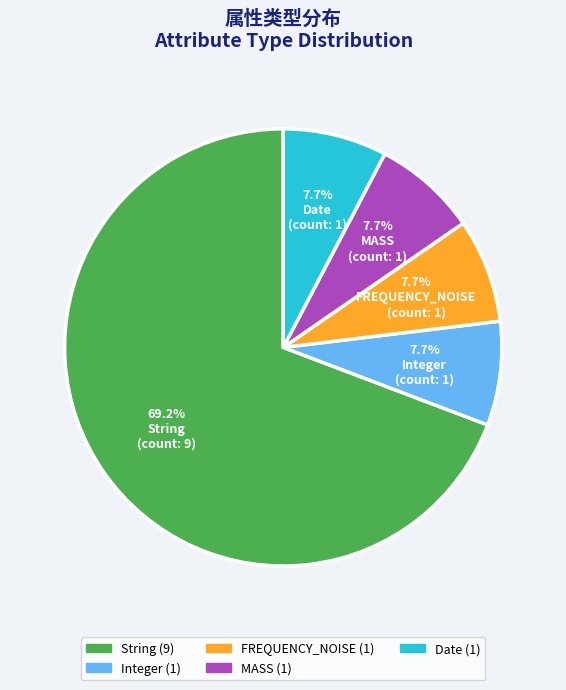

Count the number of slices in the pie.

5